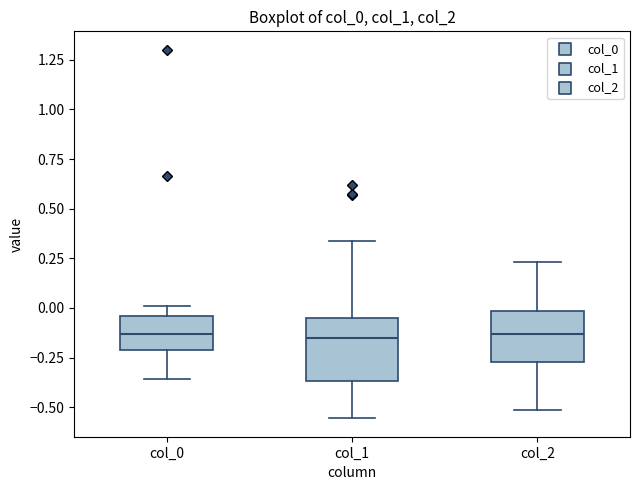

Which box is the tallest, from its lower edge to its upper edge?

col_1